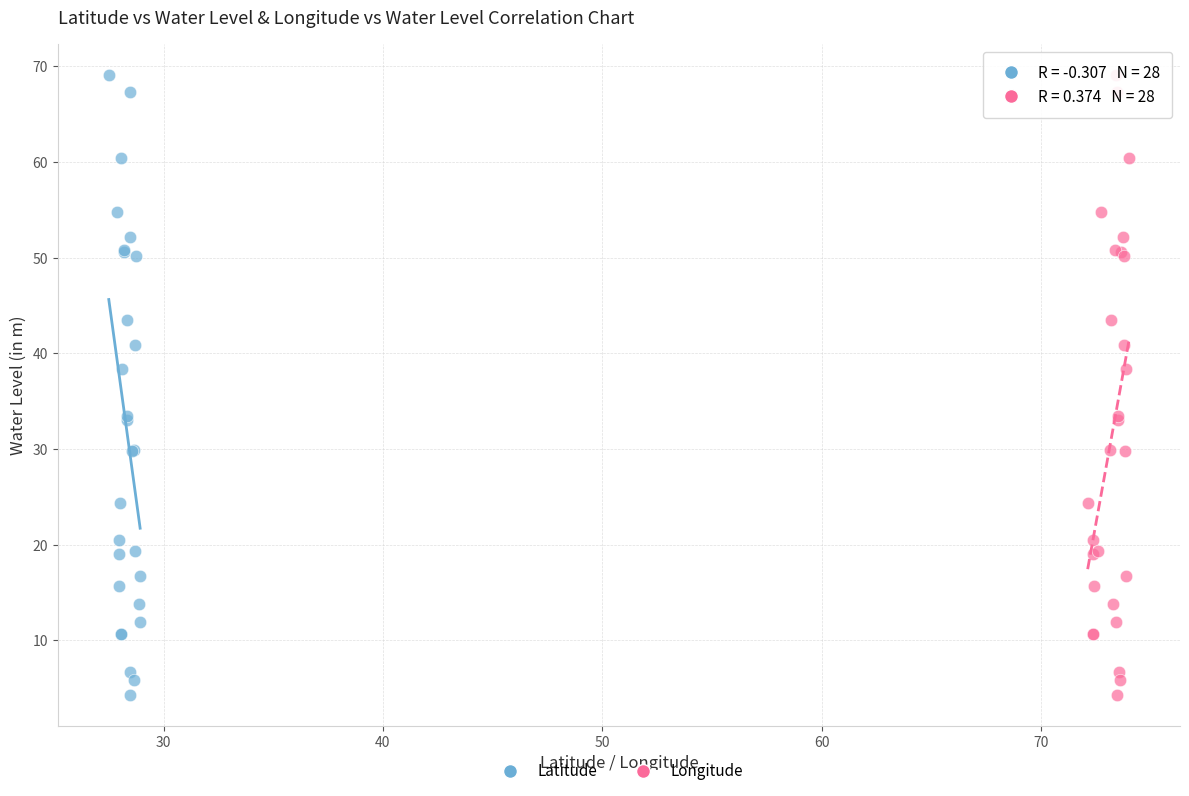

What are all the series names shown in the legend?

Latitude, Longitude